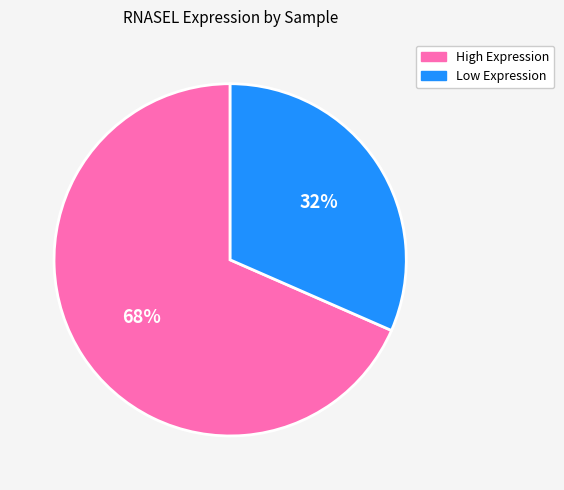

The High Expression slice represents 68% of the pie. True or false?

True